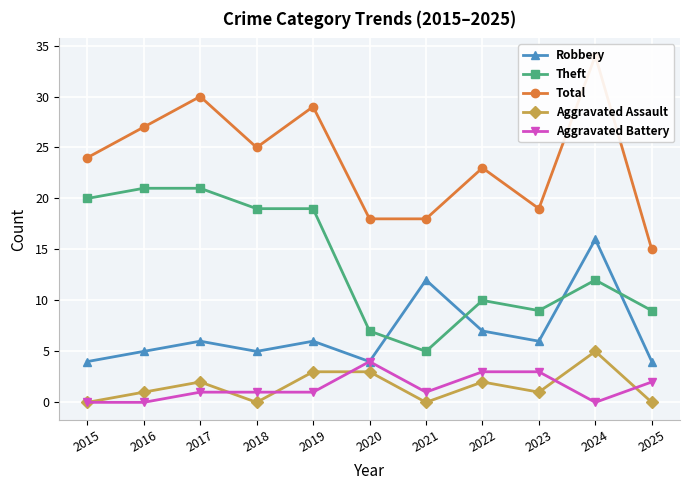

What is the spread (max minus min) of values at 2025?

15